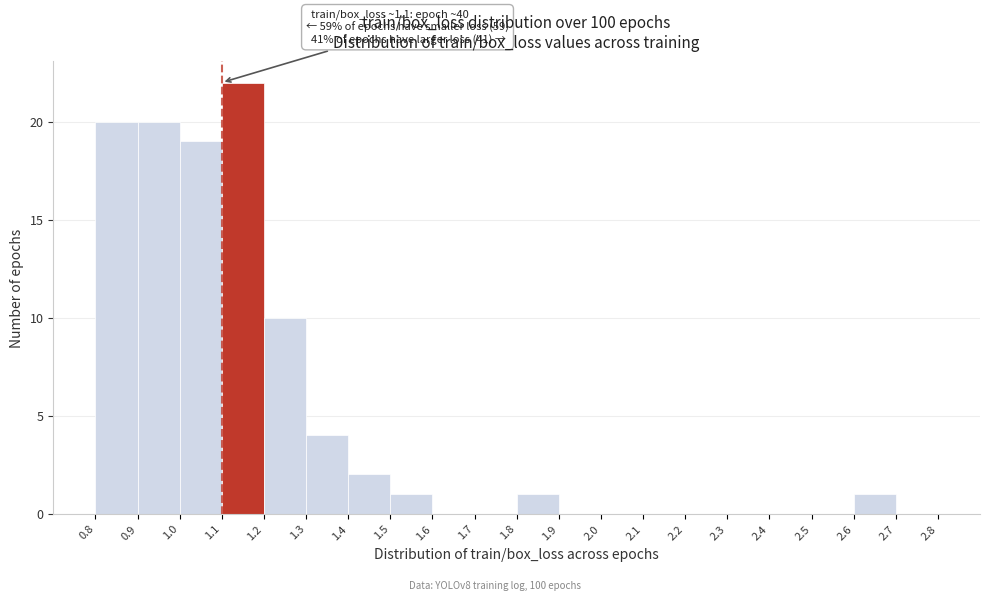

Which range on the x-axis has the tallest bar?

1.1 to 1.2